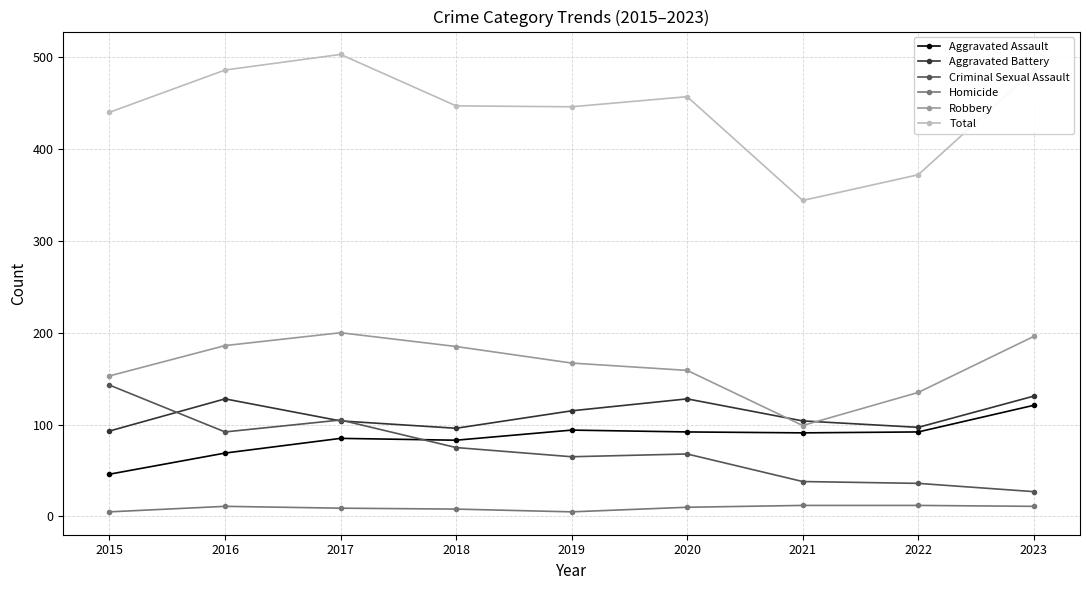

Which category has the highest value across all series?

2017